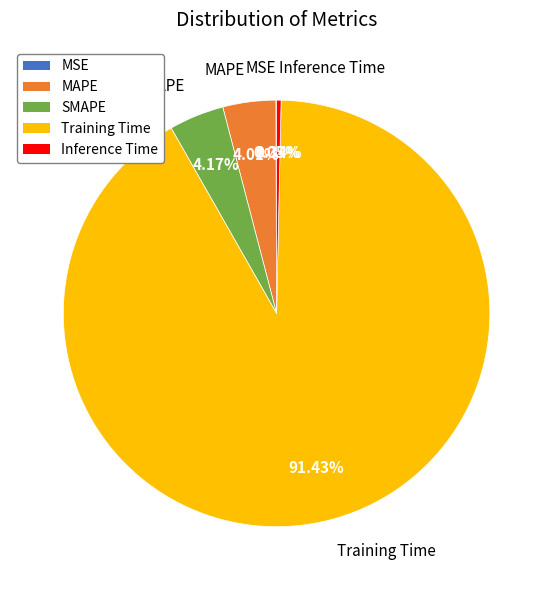

Does Inference Time account for over 50% of the chart?

No